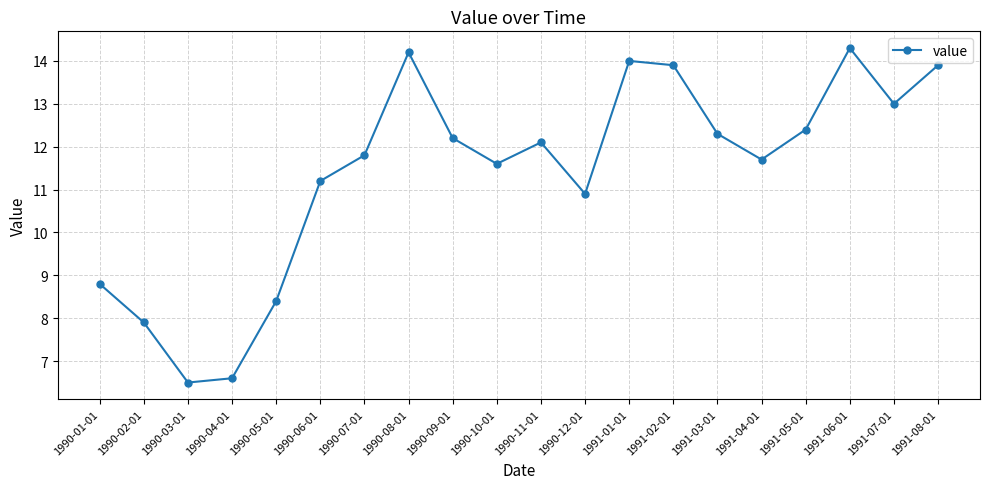

What is the greatest value displayed?

14.3